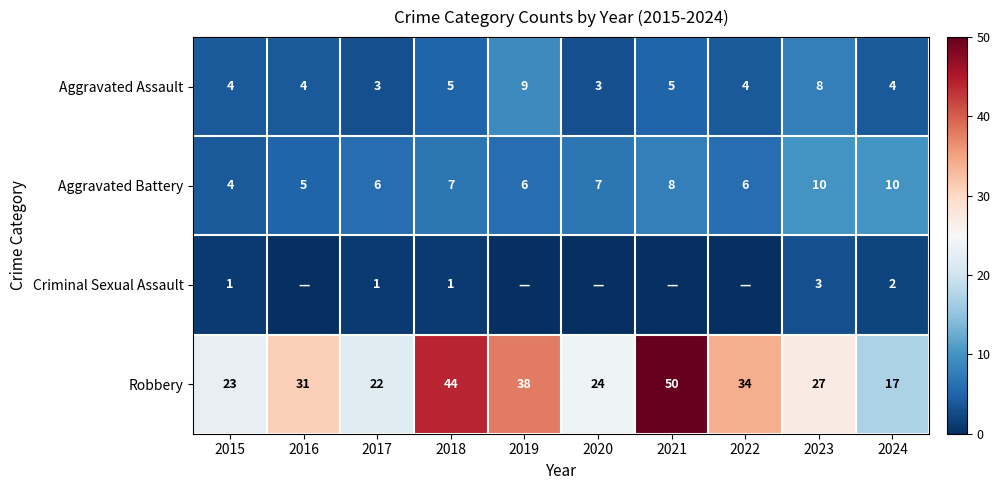

What is the difference between the maximum and minimum values in the Robbery series?

33